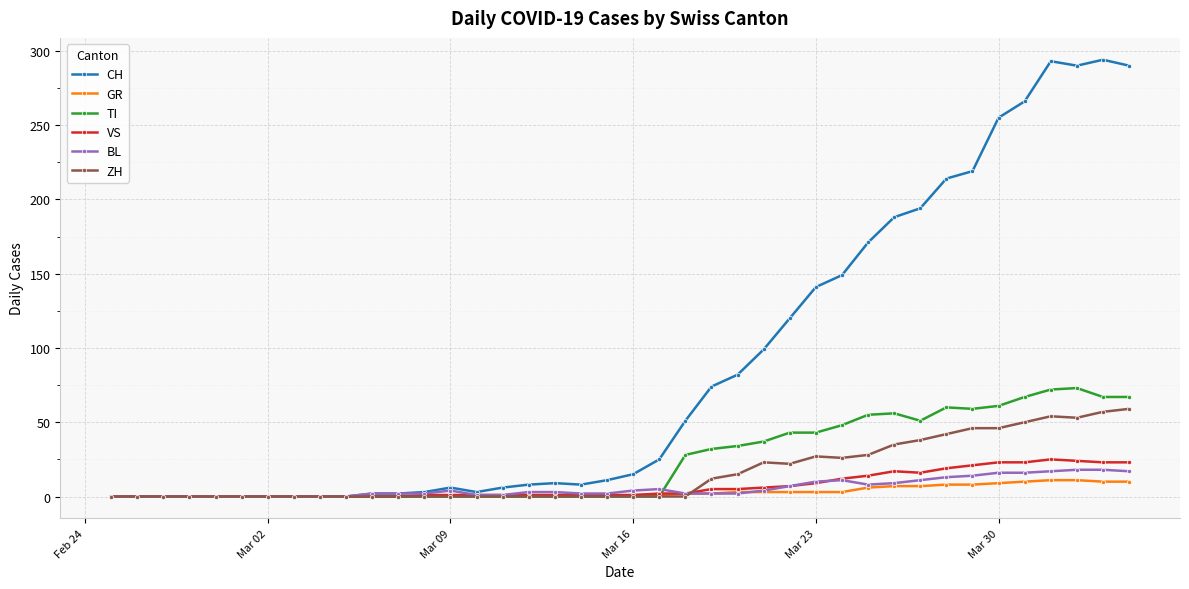

What is the maximum value shown in the chart?

294